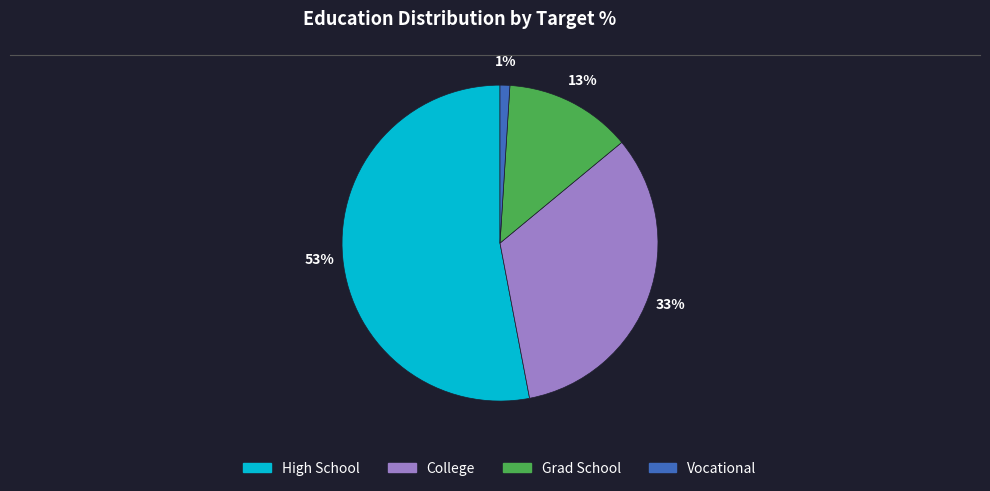

How many segments does this pie chart have?

4